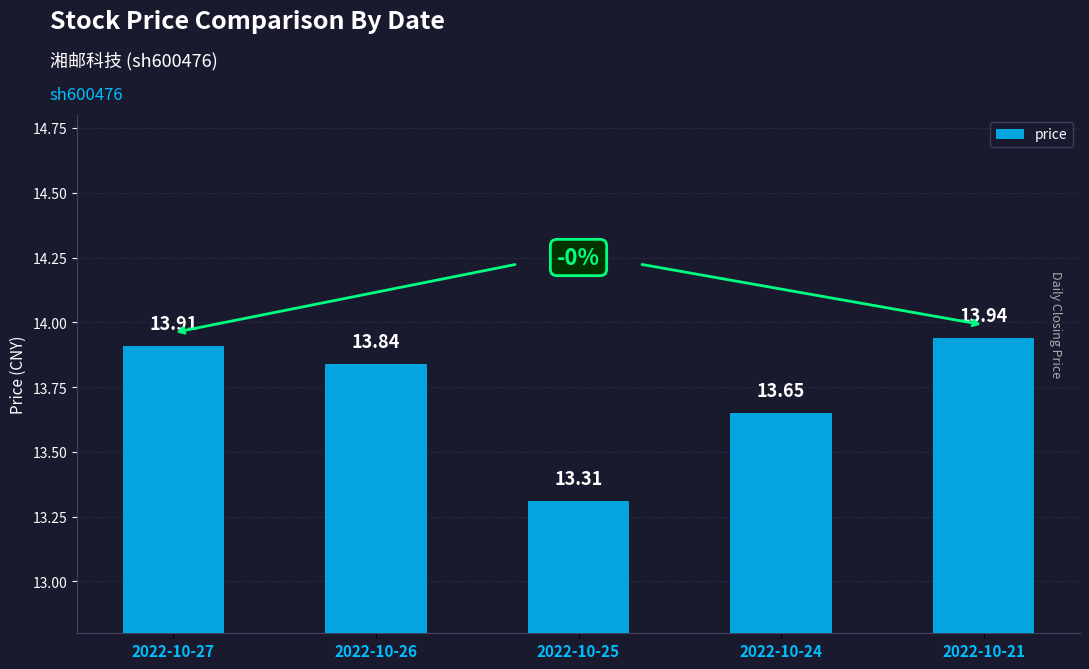

Rank the categories by value from highest to lowest.

2022-10-21, 2022-10-27, 2022-10-26, 2022-10-24, 2022-10-25